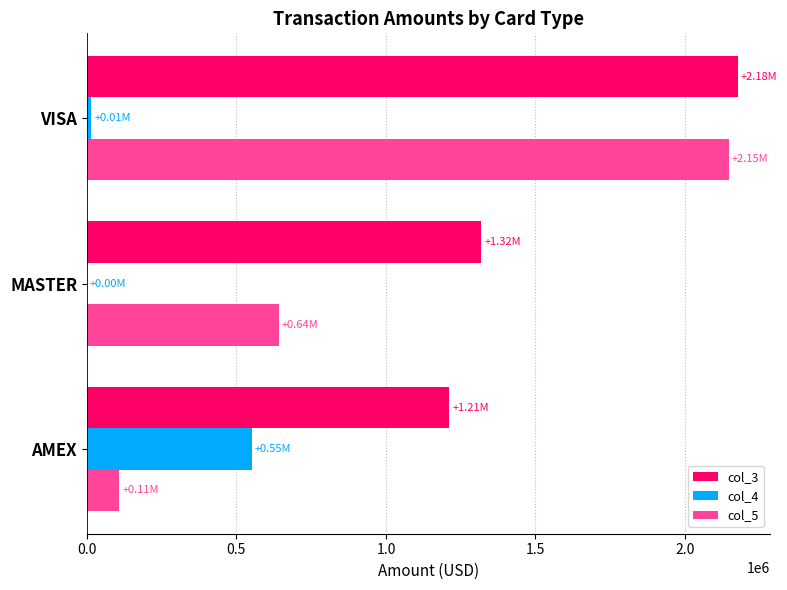

At which label is col_3 closest to 1693954?

MASTER